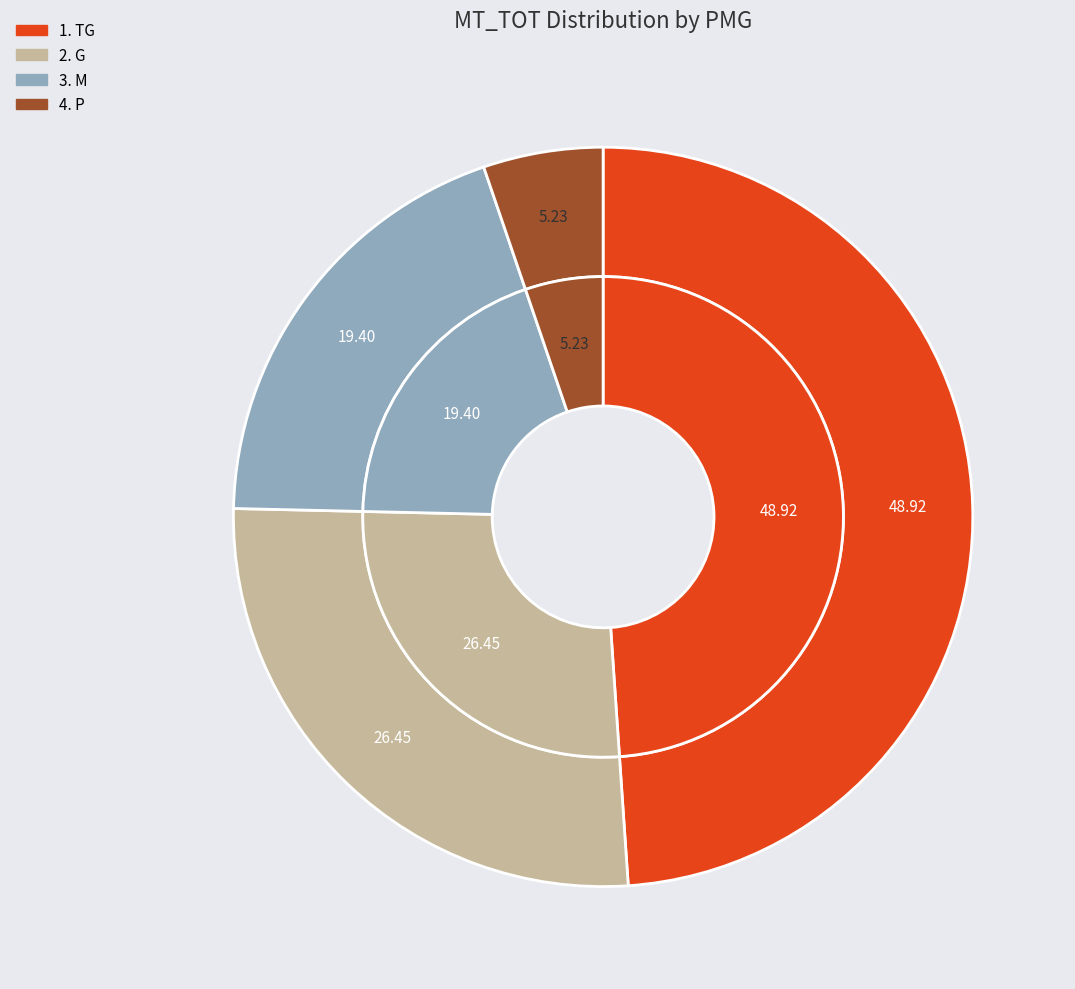

What percentage do 2. G and 4. P together represent?

31.7%